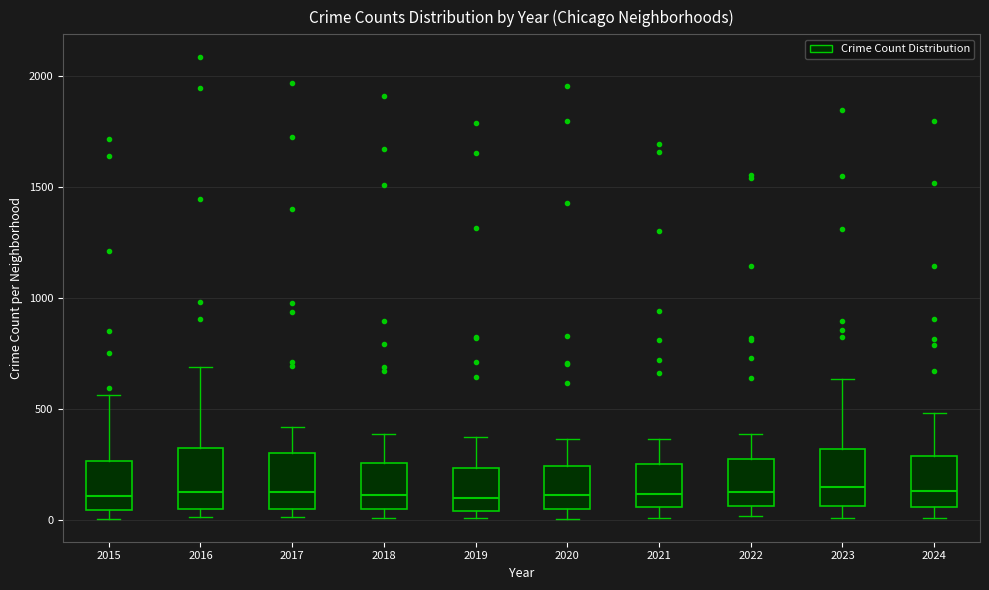

Reading left to right, read every box against the y-axis: the position of its median line, the range the box covers, and the ends of its whiskers. The values are not printed on the chart, so give them approximately, as read against the axis.

2015: median 100, box 50 to 250, whiskers 0 to 550
2016: median 150, box 50 to 300, whiskers 0 to 700
2017: median 100, box 50 to 300, whiskers 0 to 400
2018: median 100, box 50 to 250, whiskers 0 to 400
2019: median 100, box 50 to 250, whiskers 0 to 400
2020: median 100, box 50 to 250, whiskers 0 to 350
2021: median 100, box 50 to 250, whiskers 0 to 350
2022: median 100, box 50 to 250, whiskers 0 to 400
2023: median 150, box 50 to 300, whiskers 0 to 650
2024: median 150, box 50 to 300, whiskers 0 to 500